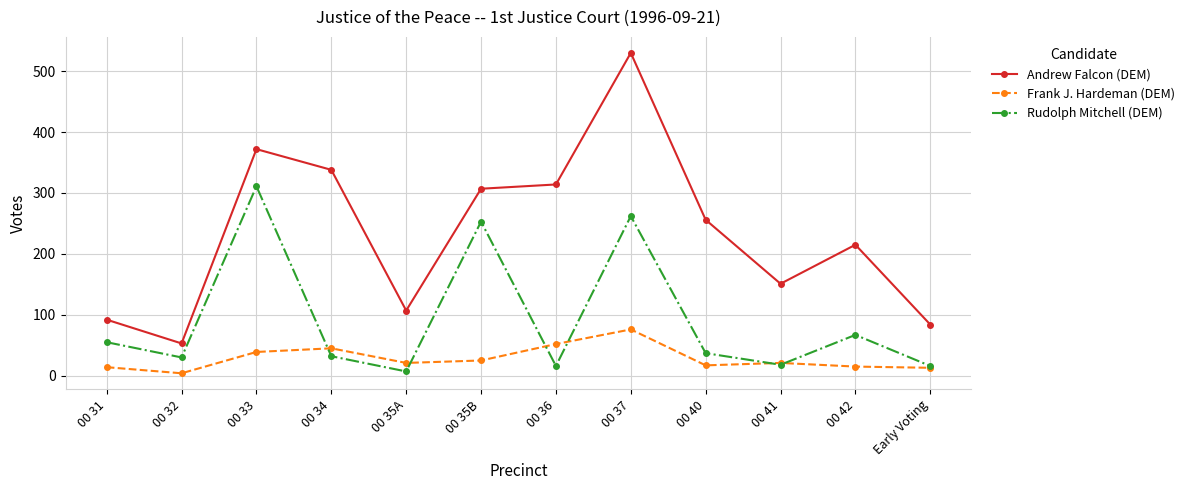

What is the average value of the Andrew Falcon (DEM) series?

235